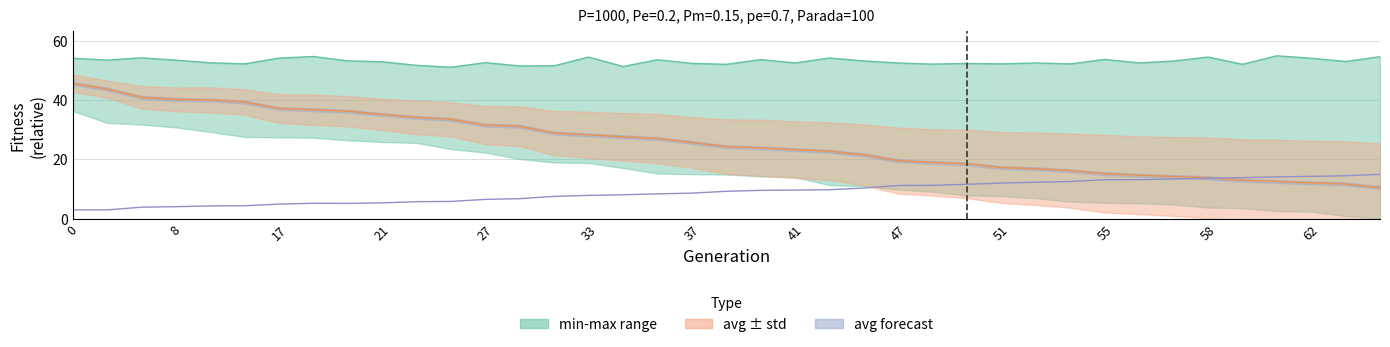

Does the chart have visible grid lines?

Yes